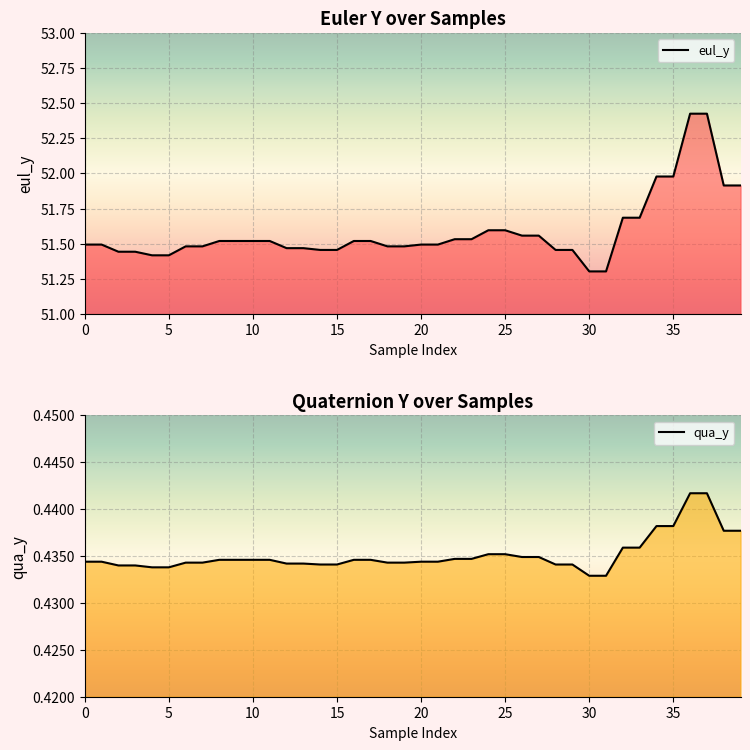

What is the label of the 16th point from the right?

24